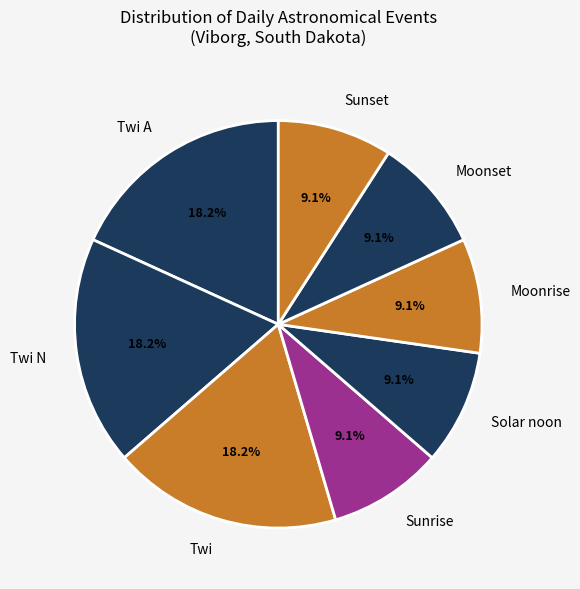

Does Sunrise represent more than half of the total?

No